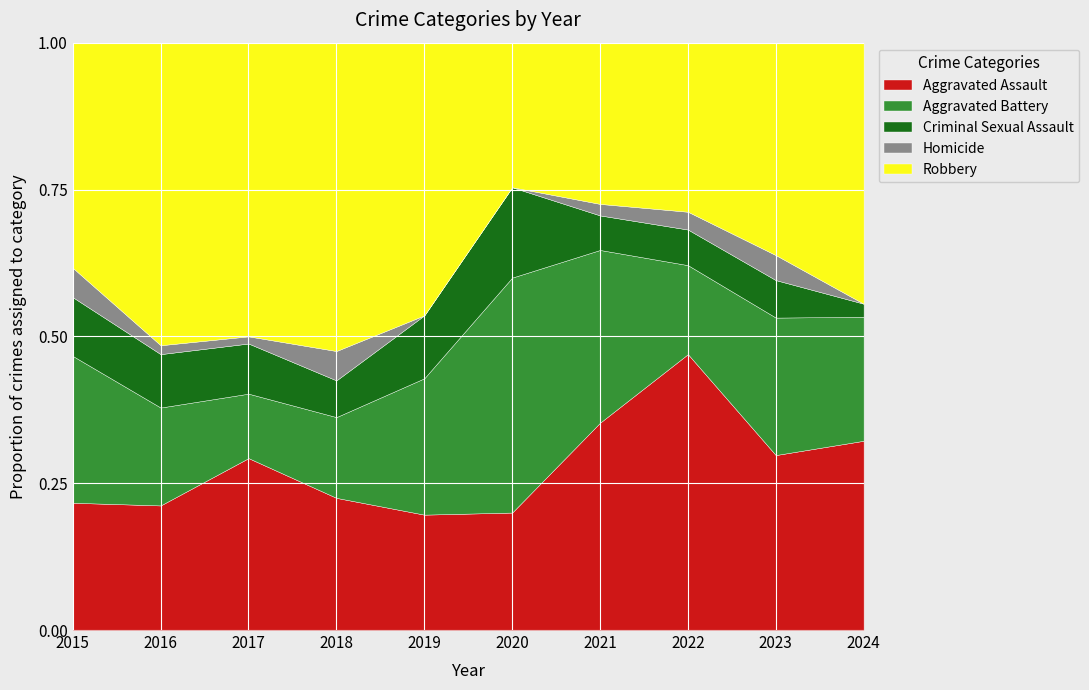

True or false: Aggravated Assault and Robbery cross at least once.

True